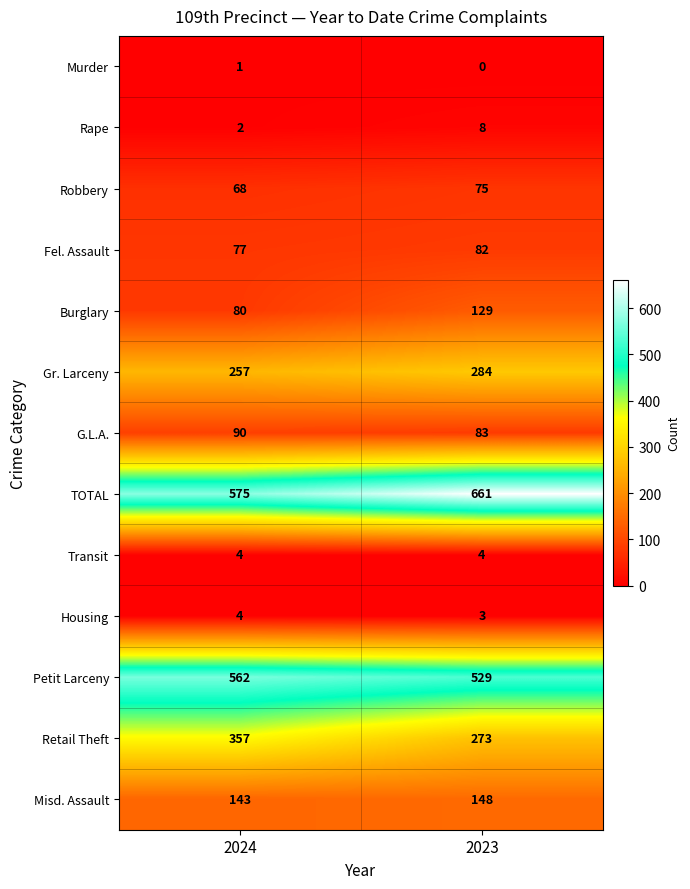

At which label is Fel. Assault closest to 79?

2024